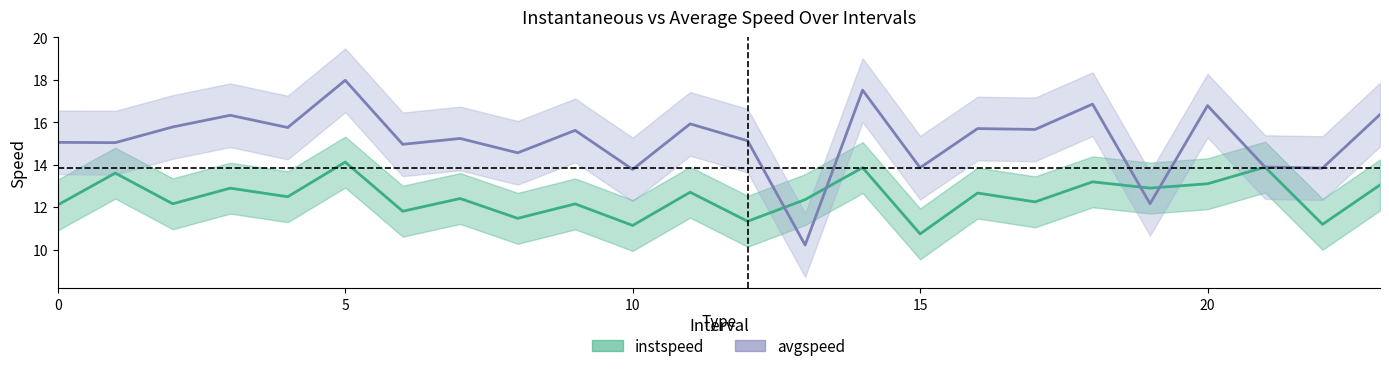

What is the value of the instspeed point at the 14th from the left?

12.4